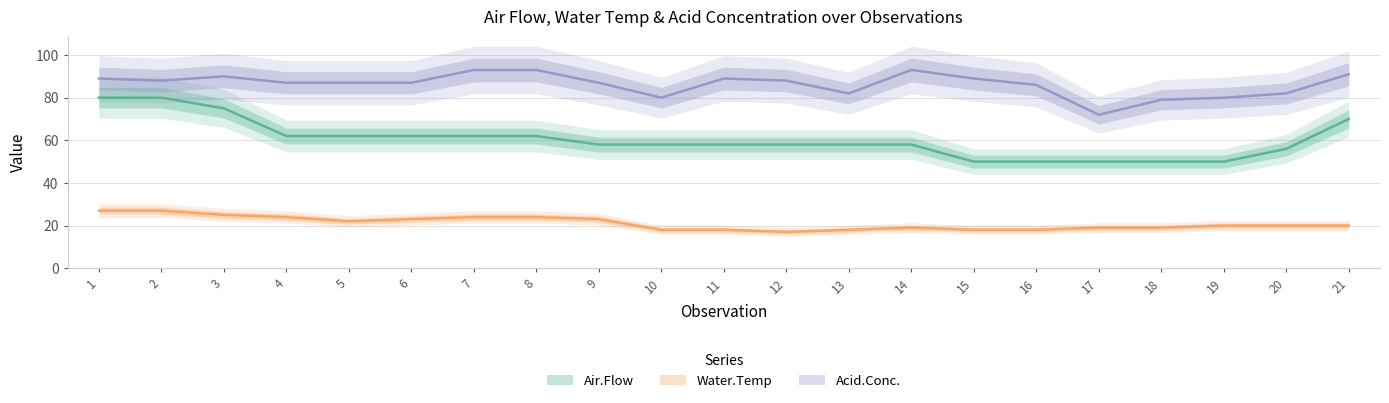

True or false: Water.Temp and Air.Flow cross at least once.

False